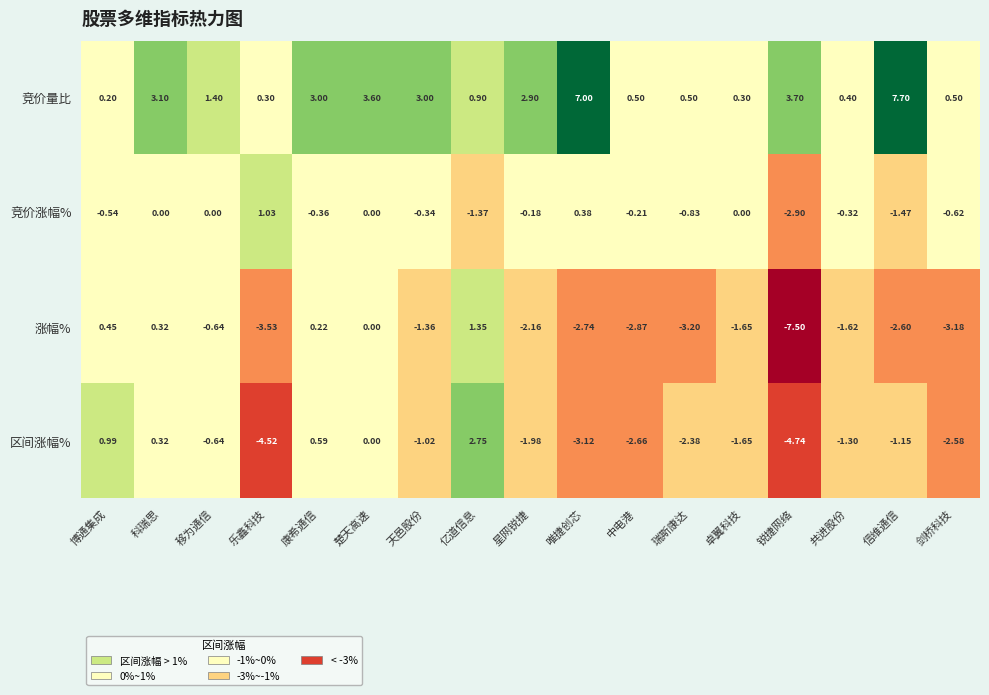

What is the smallest value displayed?

-7.5